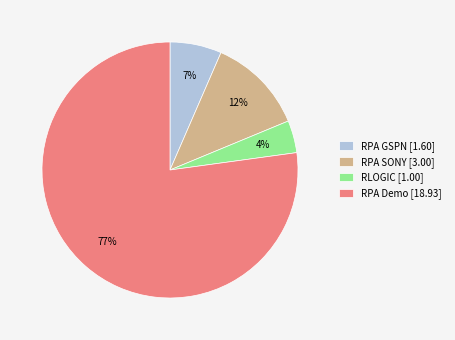

Is there any slice that represents more than half of the pie?

Yes